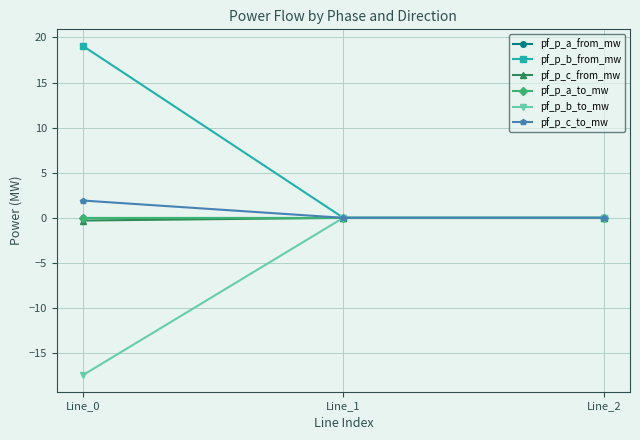

Rank the series at Line_1 from highest to lowest value.

pf_p_c_from_mw, pf_p_b_from_mw, pf_p_a_to_mw, pf_p_a_from_mw, pf_p_b_to_mw, pf_p_c_to_mw